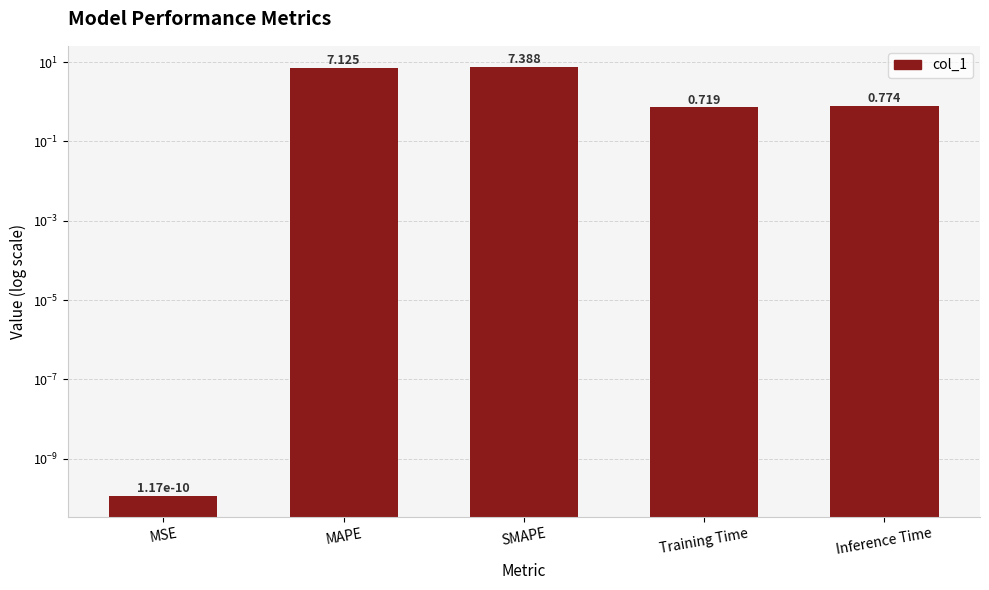

Reading right to left, transcribe all the data shown in this chart.

0.8	0.7	7.4	7.1	0.0